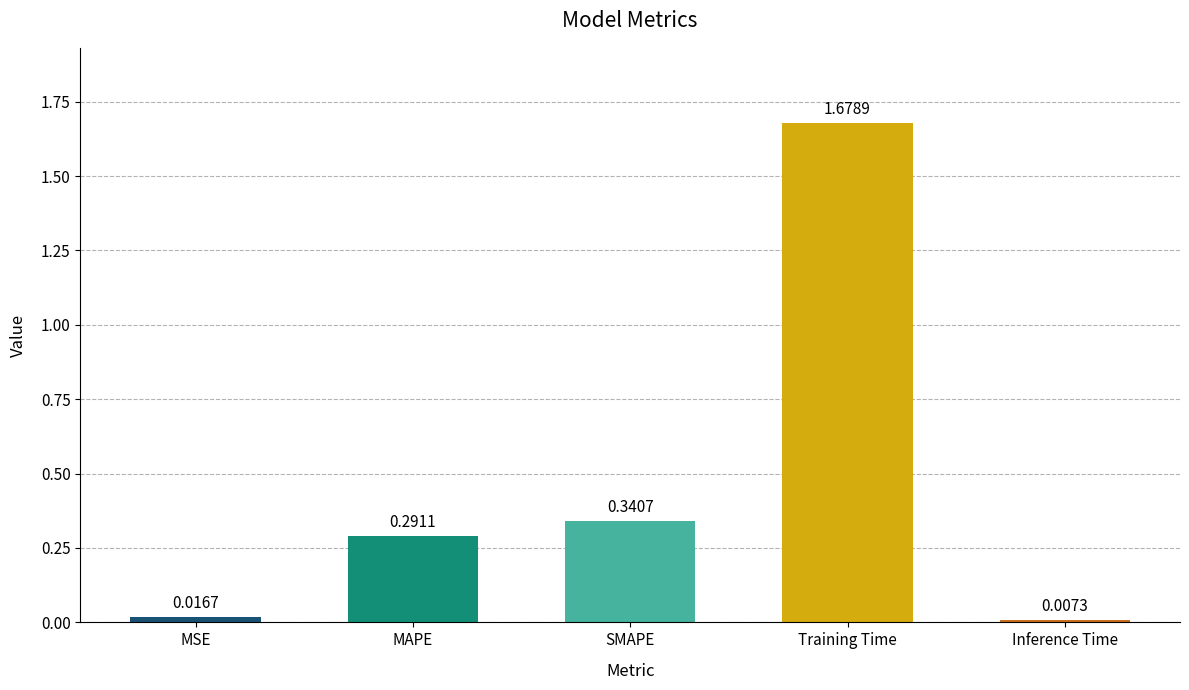

What is the average value?

0.5